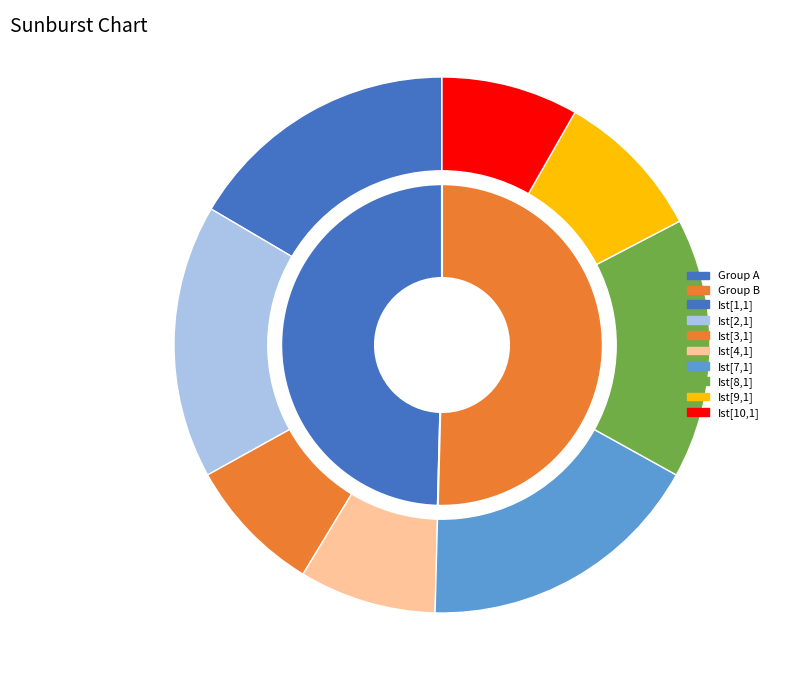

Count the number of slices in the pie.

8